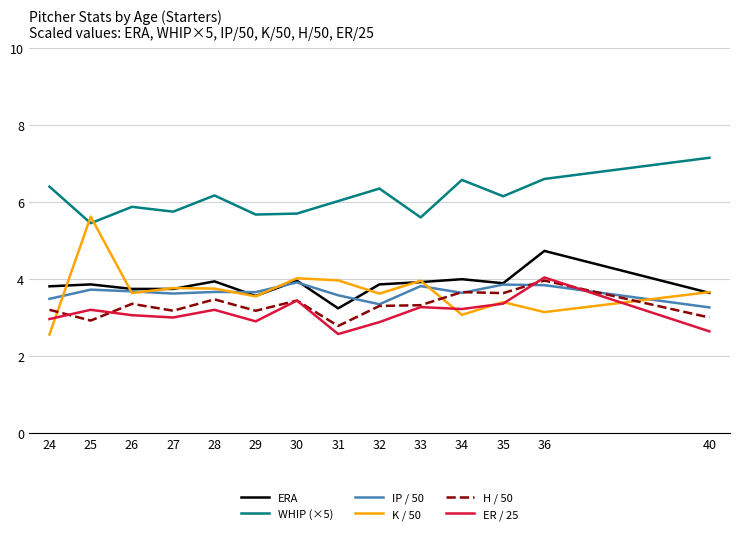

Is it true that ER / 25 equals 4.4 at 25?

False